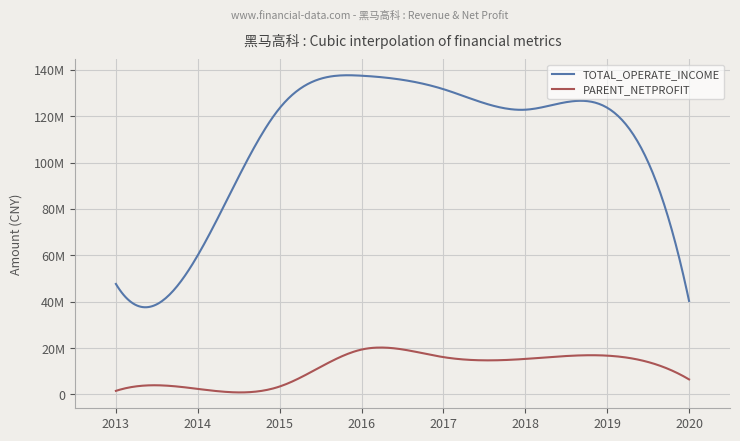

Which series has the largest range (max minus min)?

TOTAL_OPERATE_INCOME